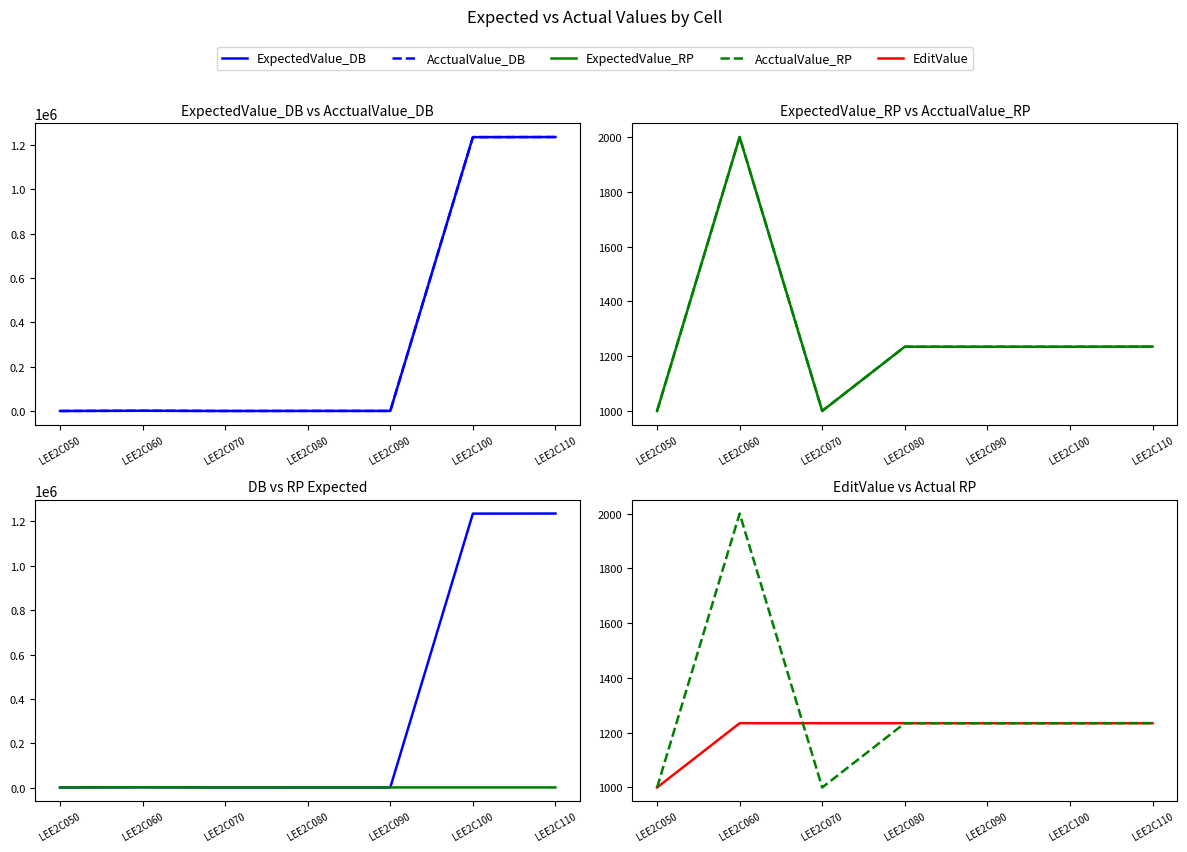

True or false: ExpectedValue_RP has more than 1 points higher than both neighbors.

True